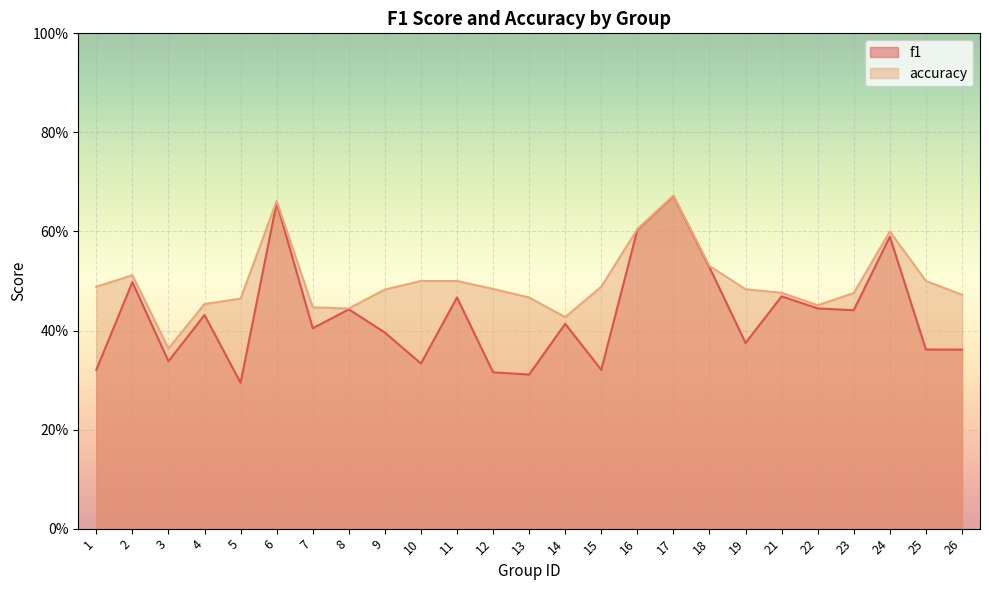

What is the value of the accuracy point at the 5th from the left?

0.5